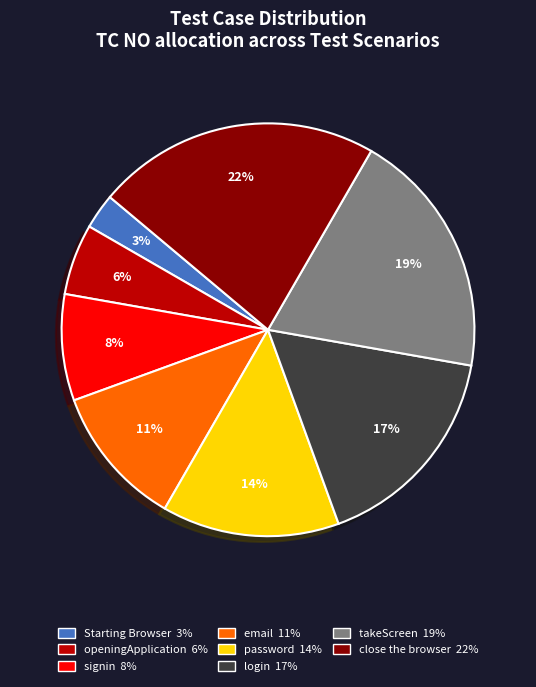

Rank the categories by value from highest to lowest.

close the browser, takeScreen, login, password, email, signin, openingApplication, Starting Browser